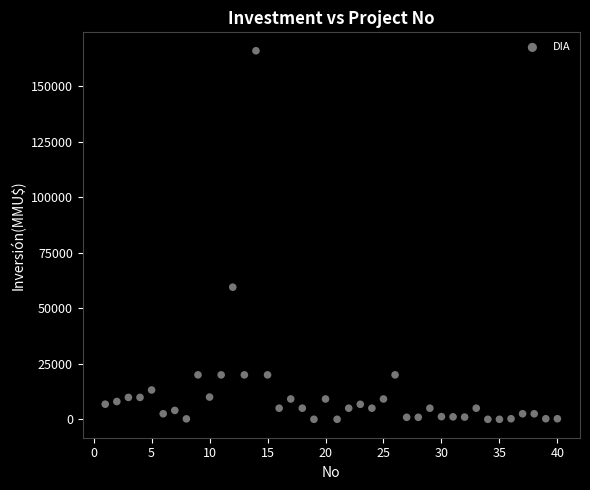

What Y value in the scatter plot is closest to 82955?

59482